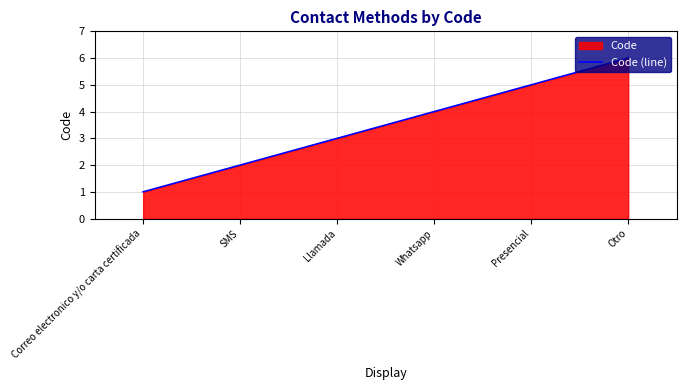

Where does the data first go above 4?

Presencial